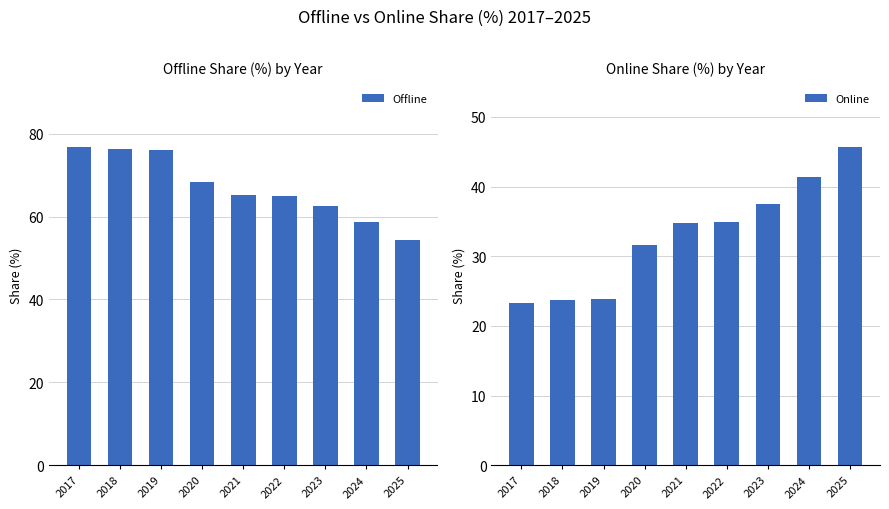

What is the total value across all series at 2018?

100.0